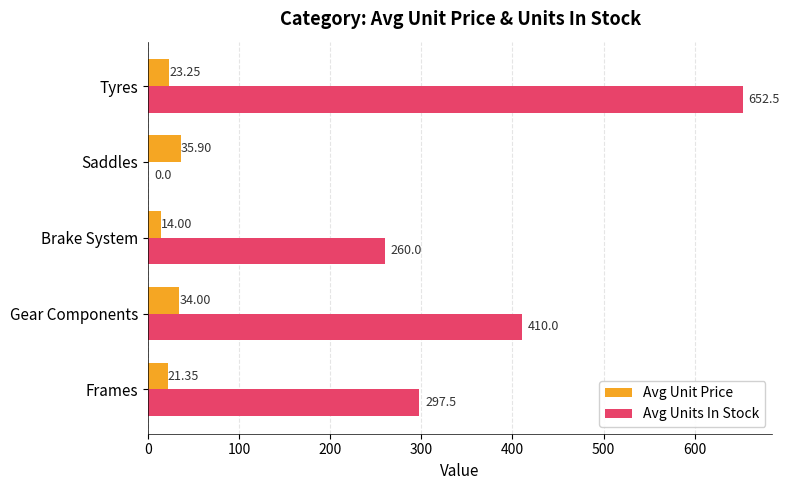

Is the value of Avg Units In Stock at Tyres greater than the value of Avg Unit Price at Tyres?

Yes